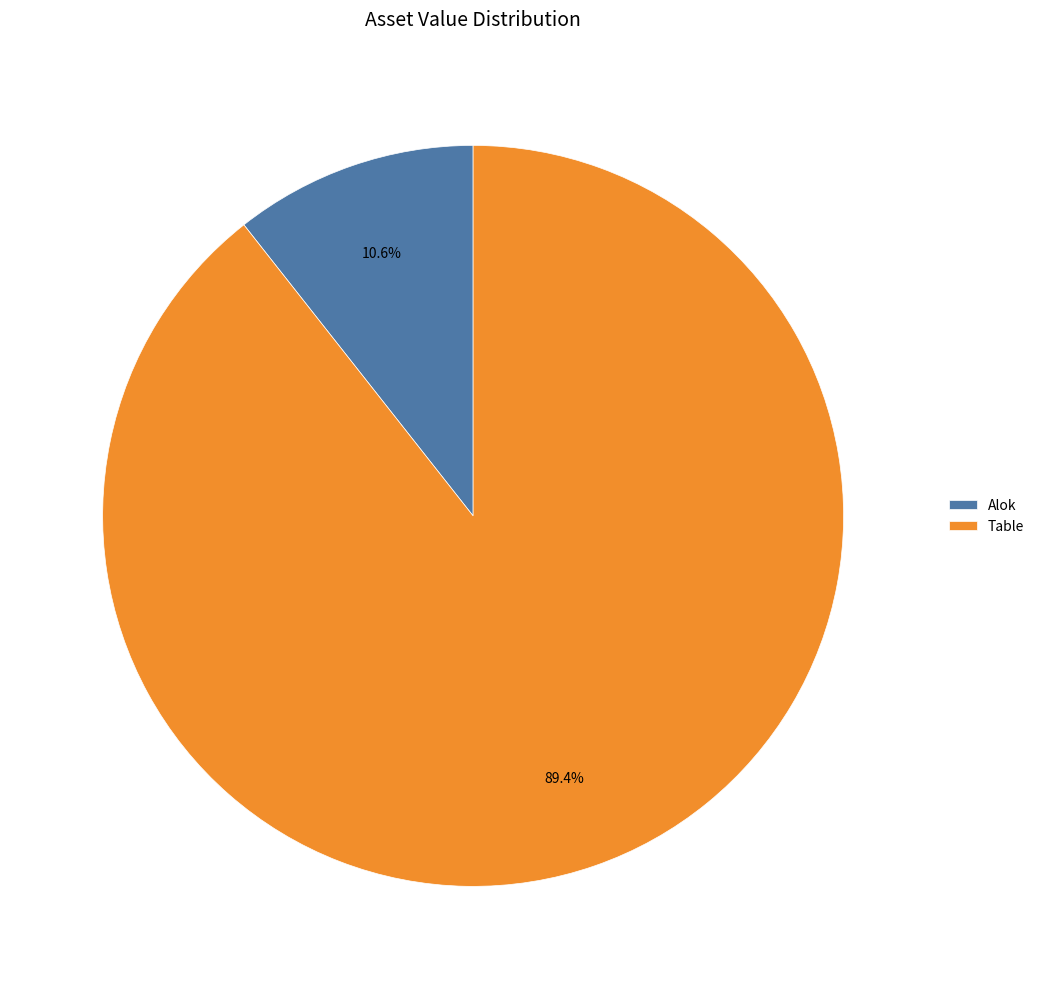

True or false: Alok accounts for 11% of the total.

True